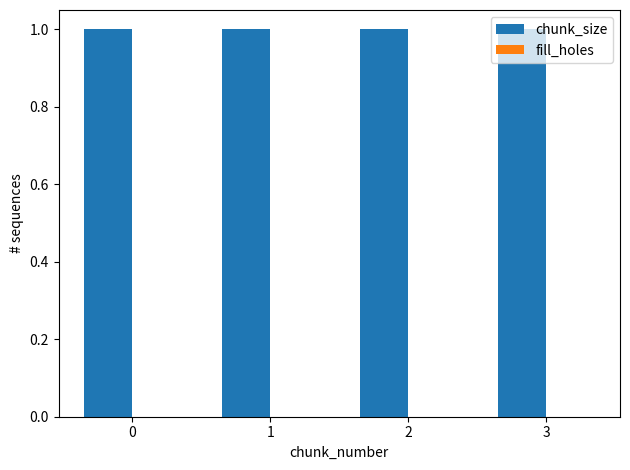

What is the value of the chunk_size bar at the 3rd from the left?

1